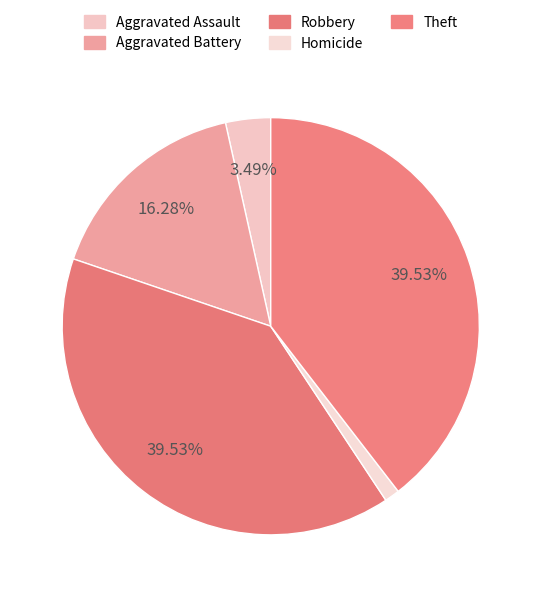

Which category has the smallest portion of the pie?

Homicide